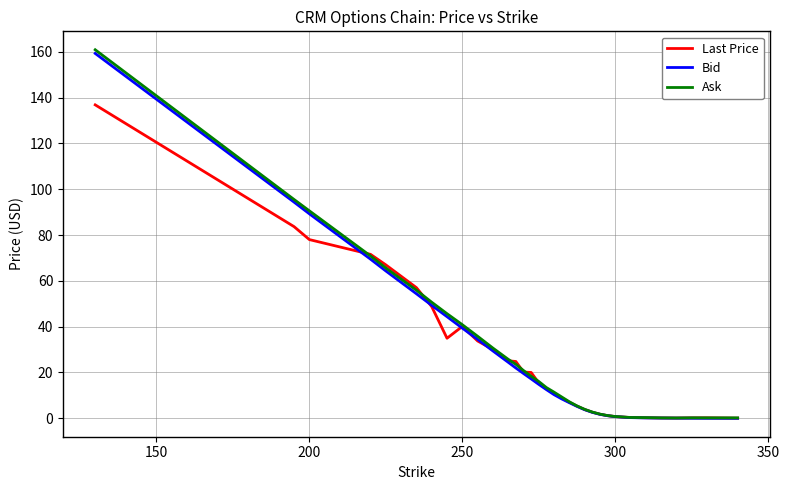

List the series in order of their peak value, lowest first.

Last Price, Bid, Ask